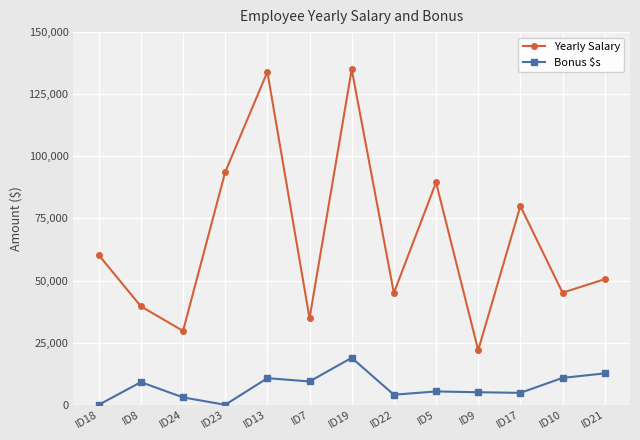

What is the sum of the Bonus $s values at ID8 and ID5?

14484